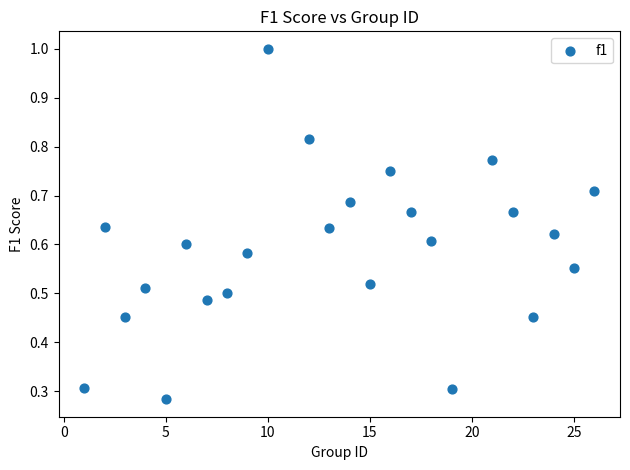

What is the range of X values (max minus min)?

25.0